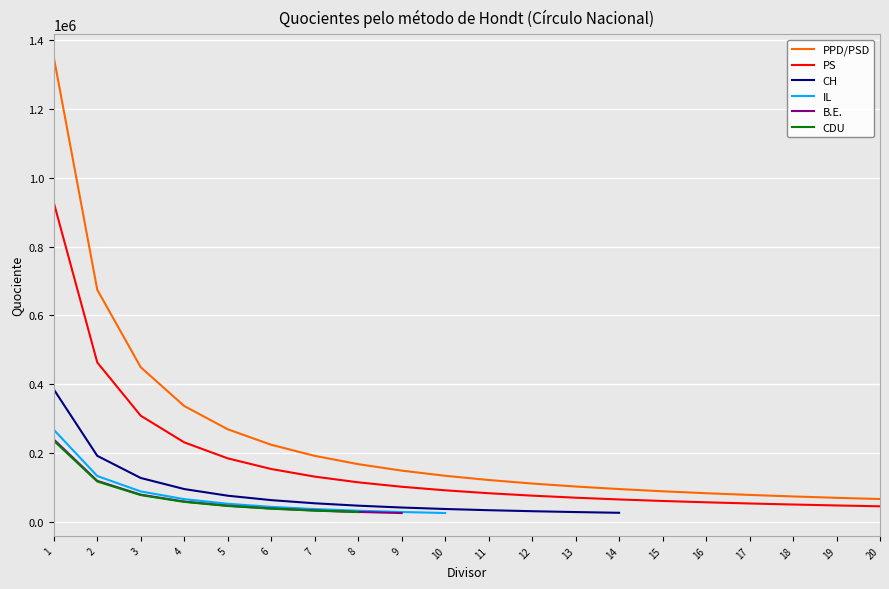

True or false: PS and CH intersect in this chart.

False